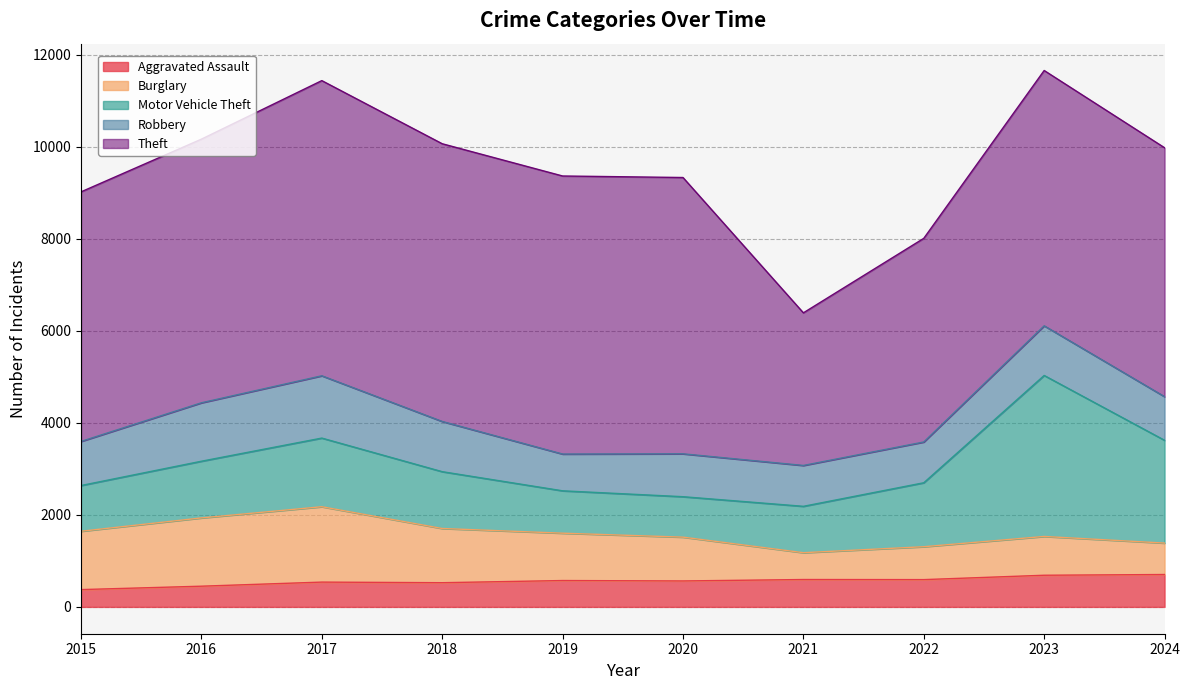

Is it true that Robbery equals 1270 at 2016?

True